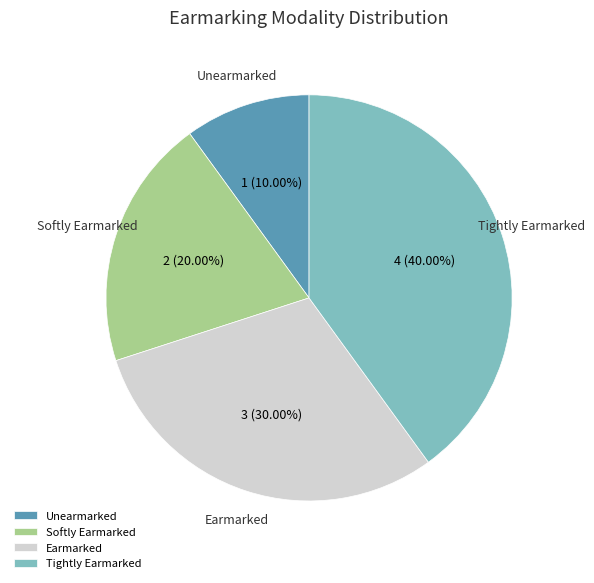

Which slice is the smallest?

Unearmarked